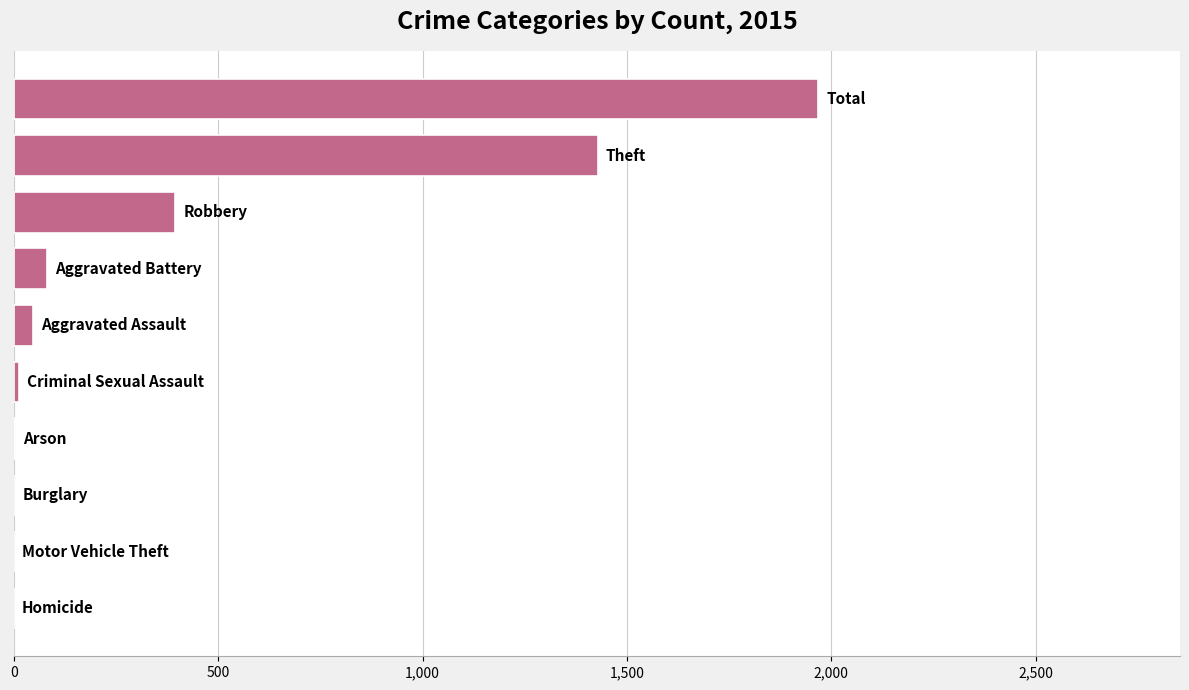

What is the maximum value shown in the chart?

1968